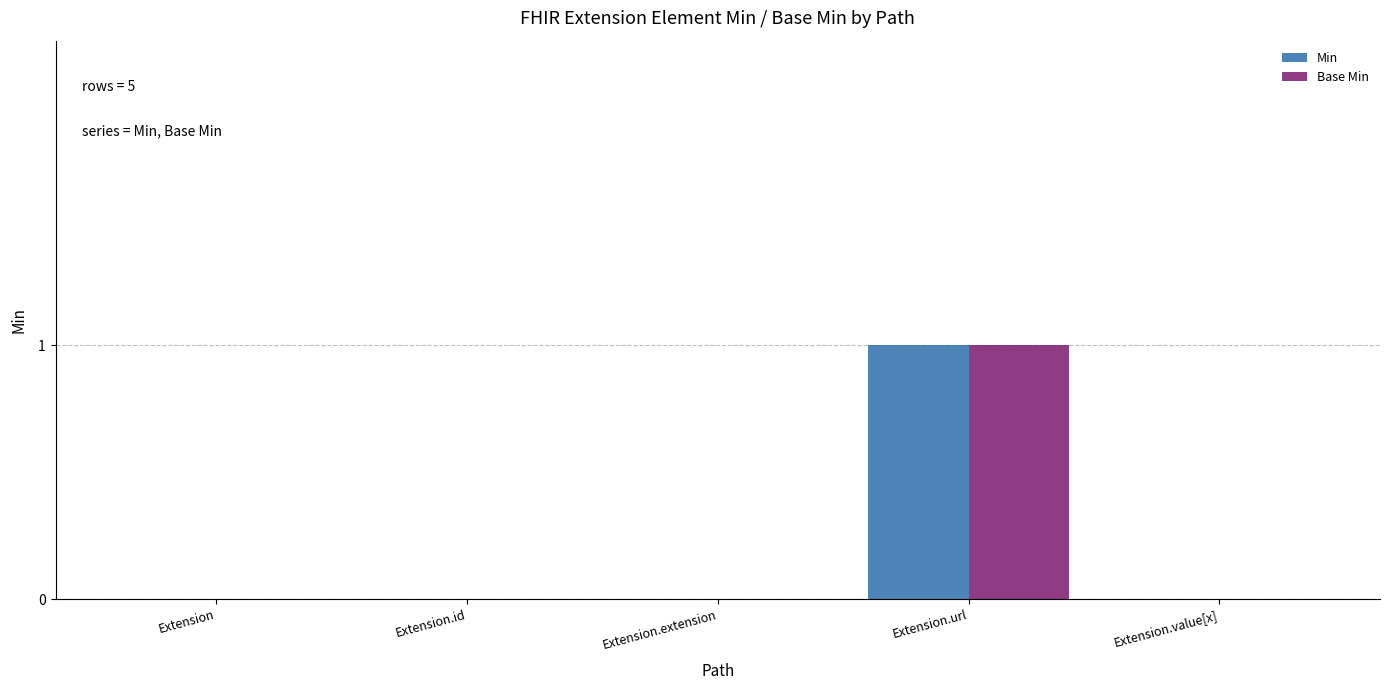

How many values in the Base Min series exceed 0?

1